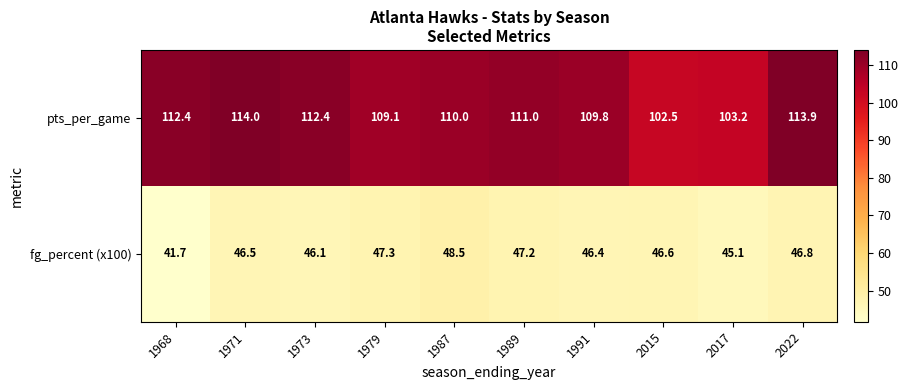

What is the sum of the fg_percent (x100) values at 1971 and 2022?

93.3